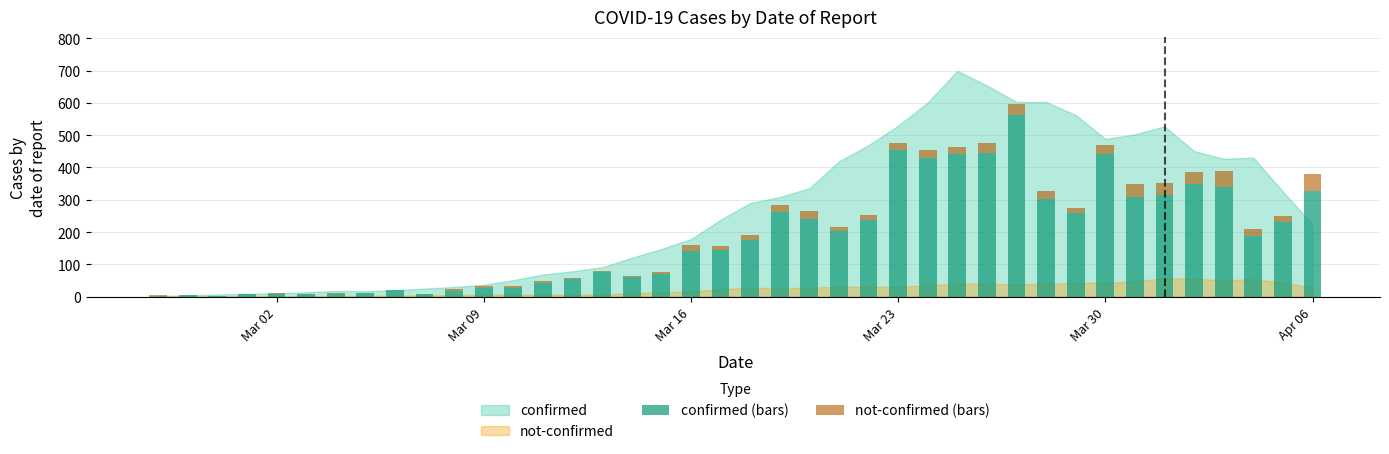

What is the average value of the not-confirmed (bars) series?

16